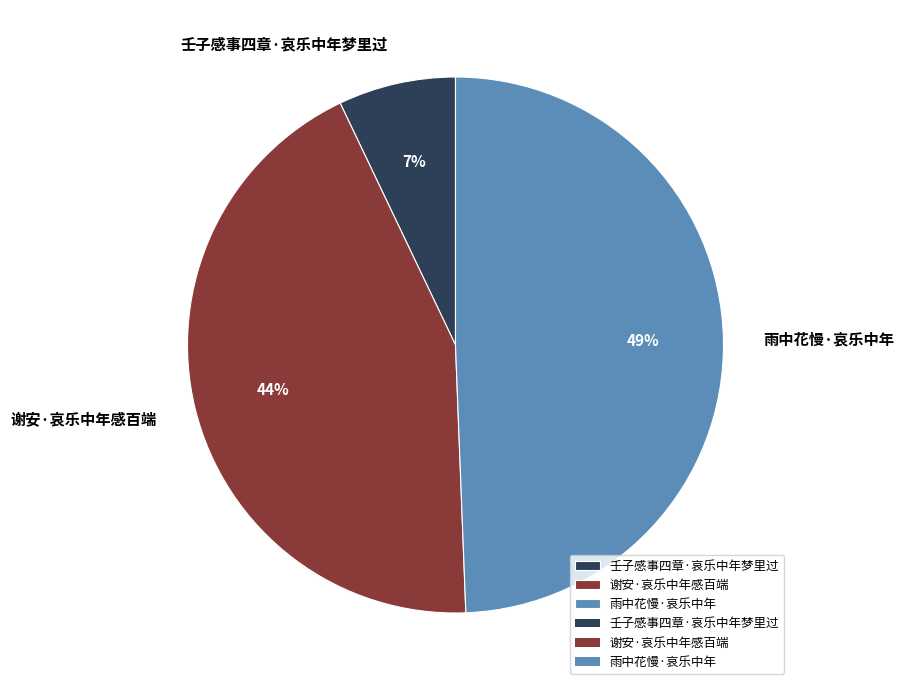

True or false: 壬子感事四章·哀乐中年梦里过 accounts for 18% of the total.

False